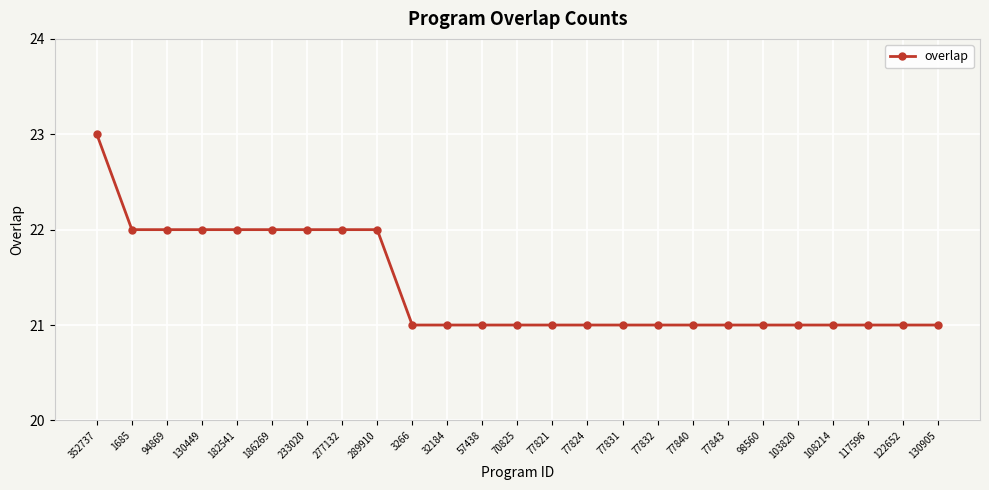

Which label corresponds to the largest value in the chart?

352737